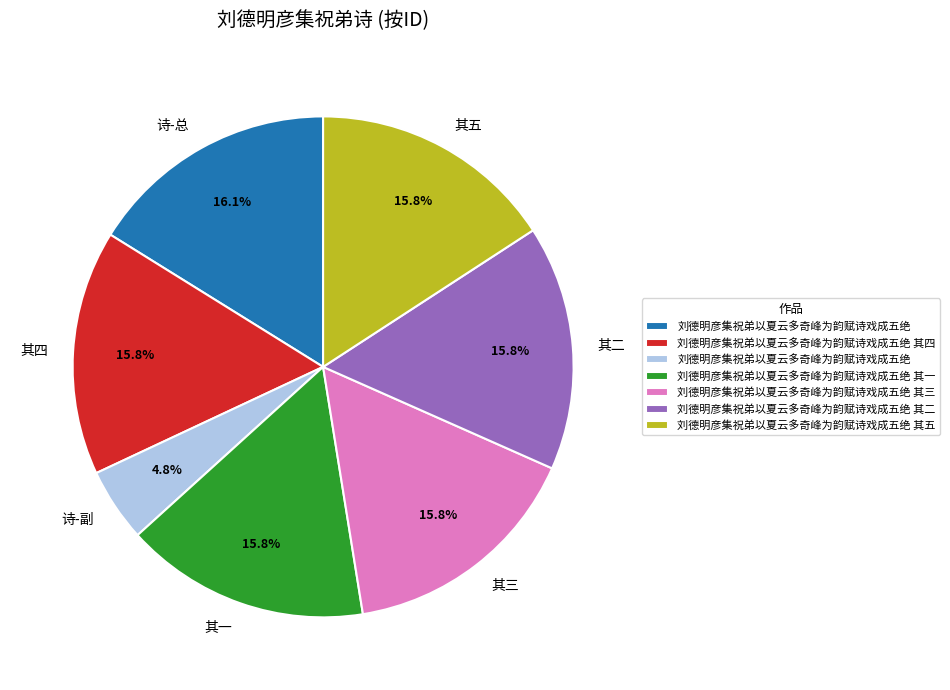

To the nearest percent, what is the average slice percentage?

14%